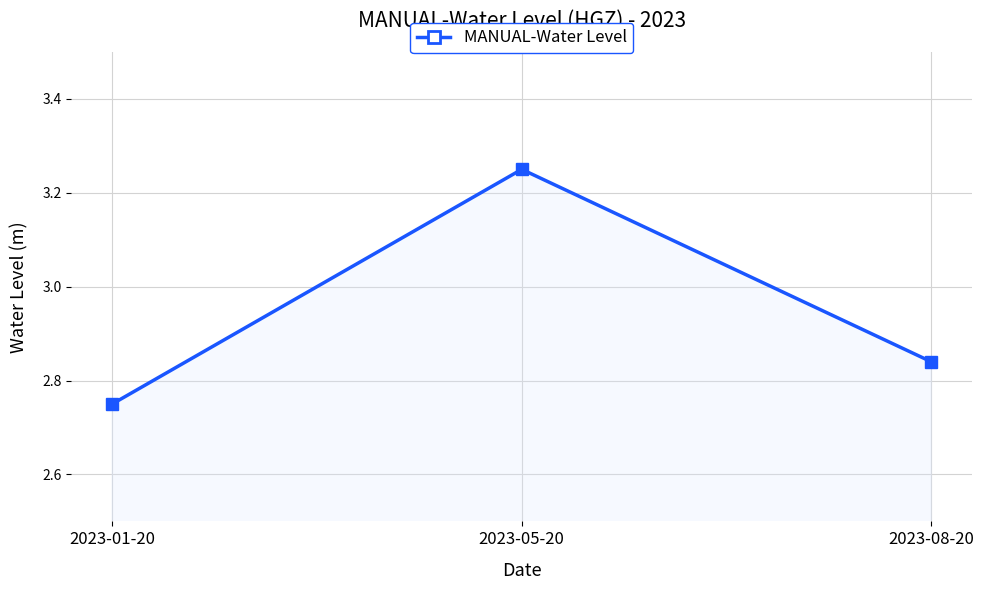

List the labels in order of value, largest first.

2023-05-20, 2023-08-20, 2023-01-20